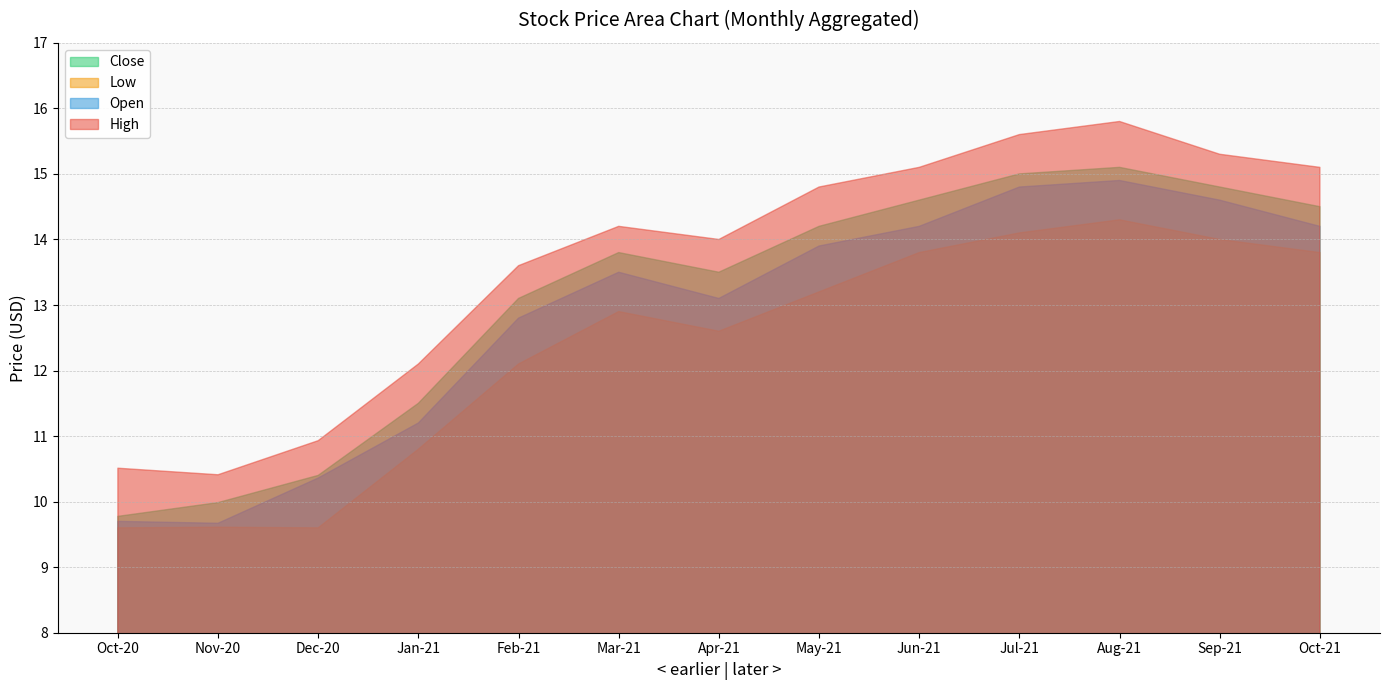

Is it true that Open equals 9.7 at Oct-20?

True